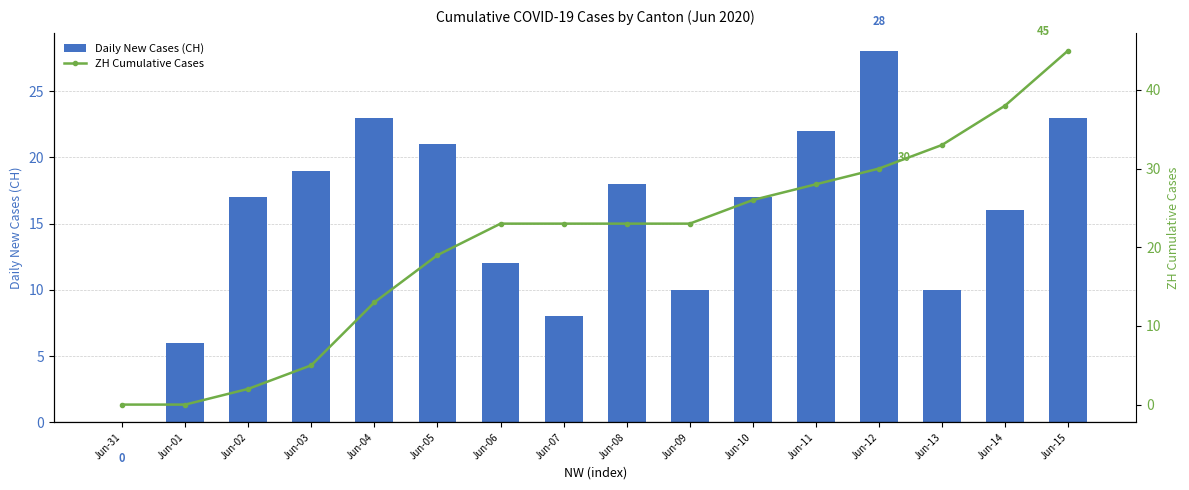

Reading right to left, list all the values displayed in this chart.

Daily New Cases (CH): 23	16	10	28	22	17	10	18	8	12	21	23	19	17	6	0
ZH Cumulative Cases: 45	38	33	30	28	26	23	23	23	23	19	13	5	2	0	0